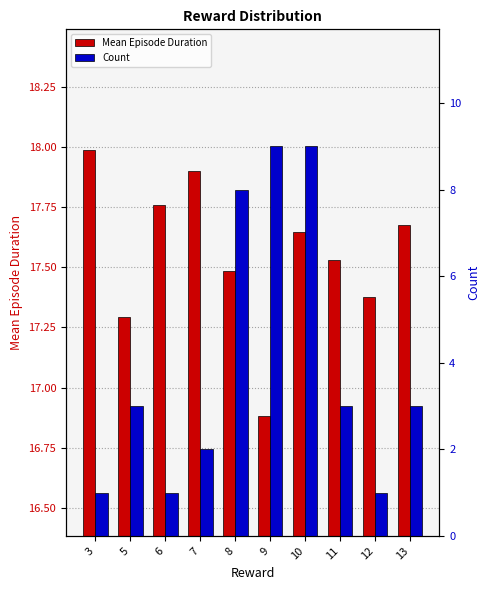

Rank the series by their average value, from lowest to highest.

Count, Mean Episode Duration